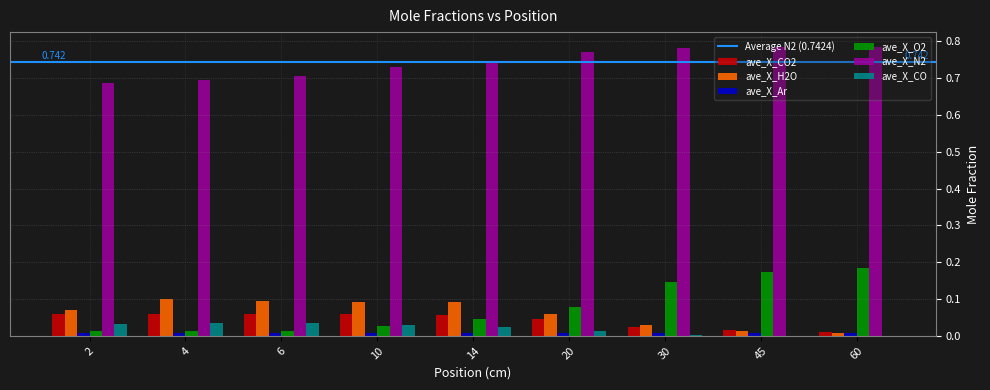

The value of ave_X_CO at 20 is 0.0. True or false?

True